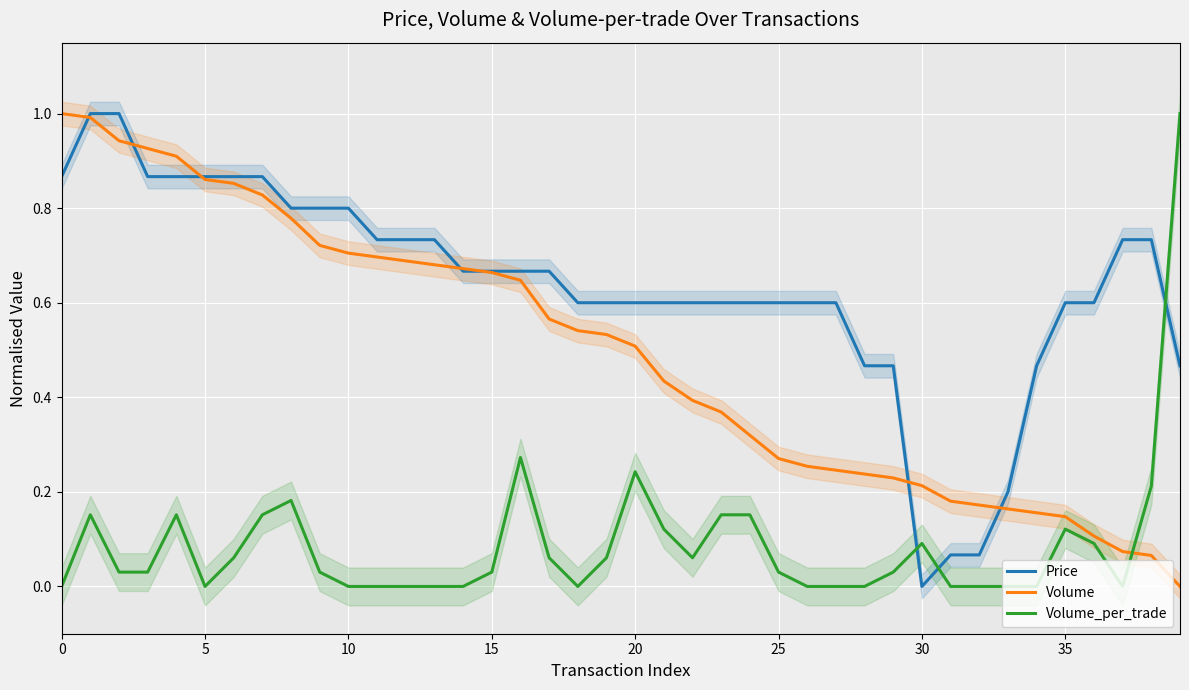

What is the difference between the maximum and minimum values in the Price series?

1.0